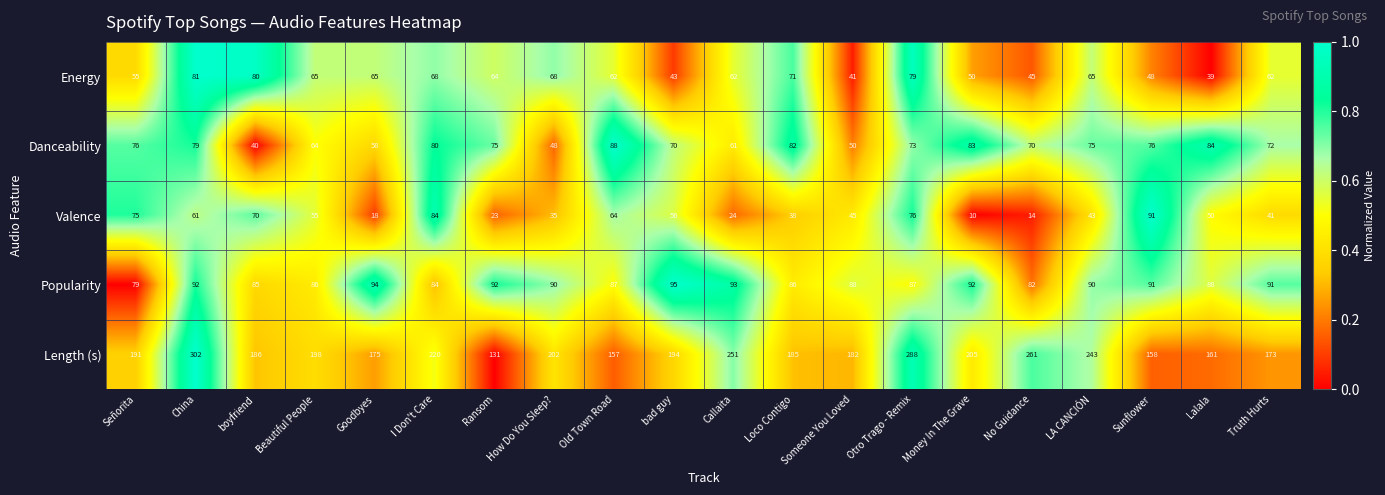

Which label corresponds to the smallest value in the chart?

Money In The Grave